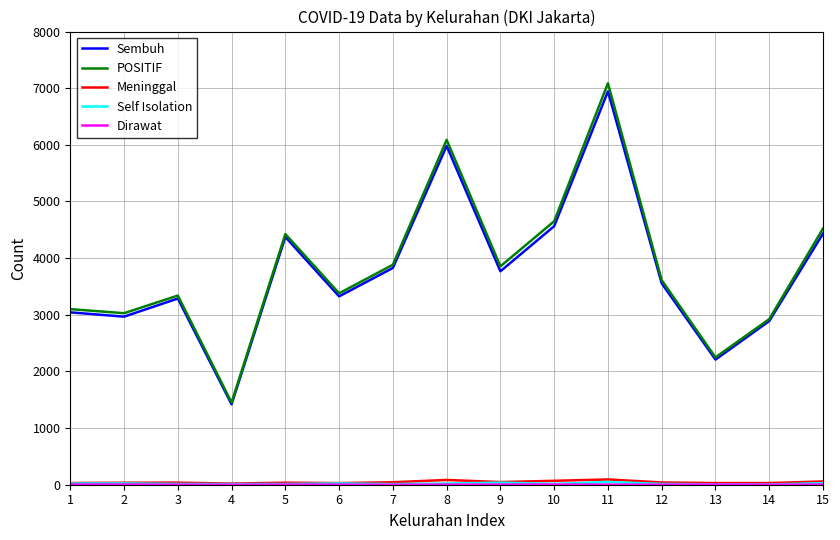

How many interior local peaks does the Sembuh series have?

4